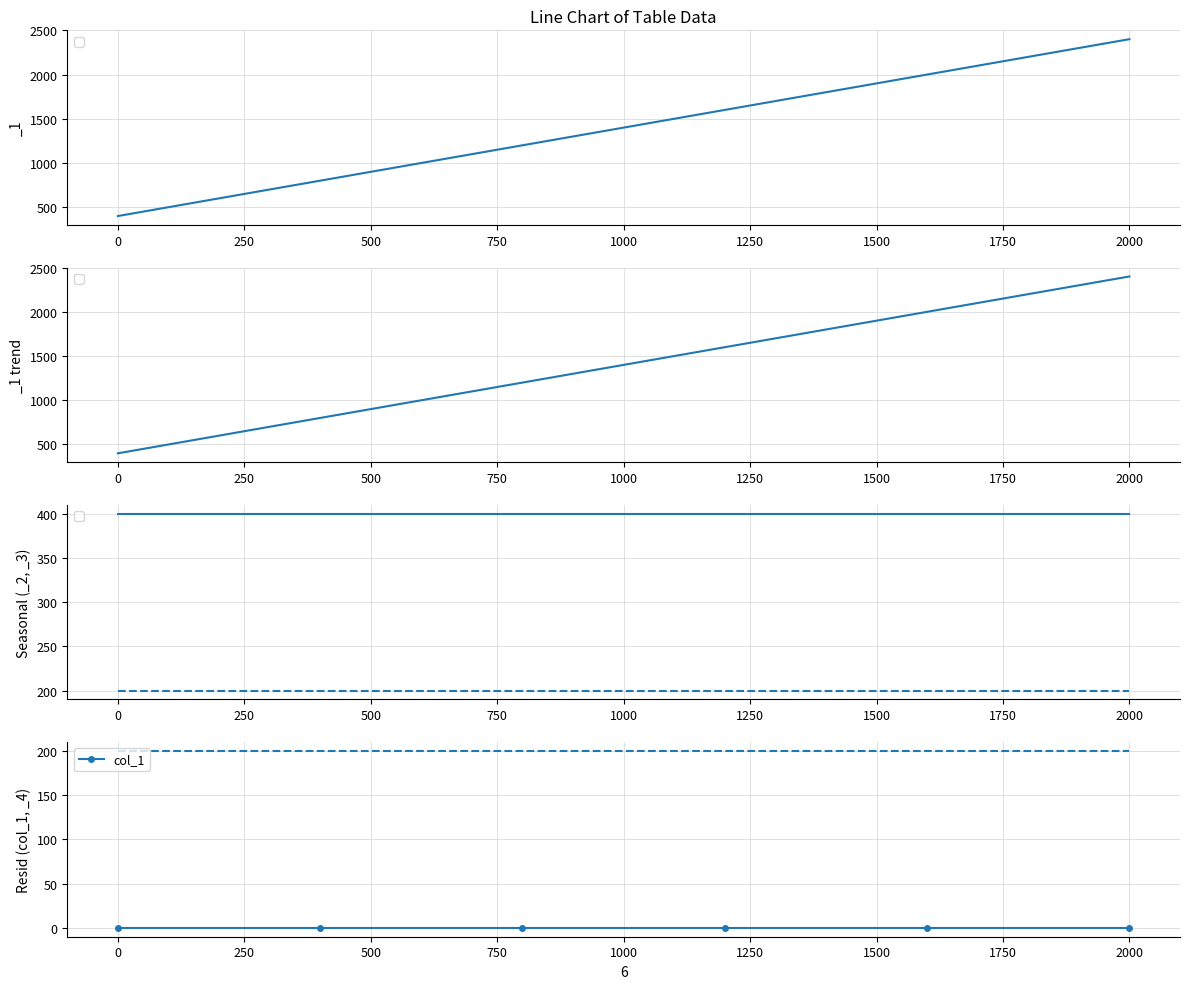

What is the sum of all _1 values?

8400